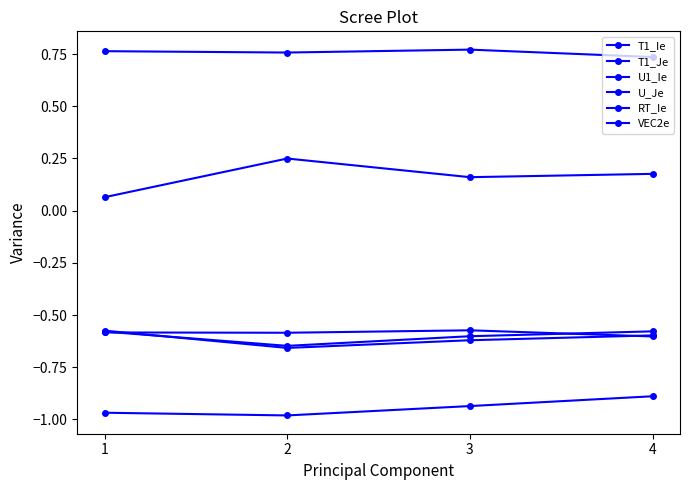

At which label does U_Je reach its minimum?

4